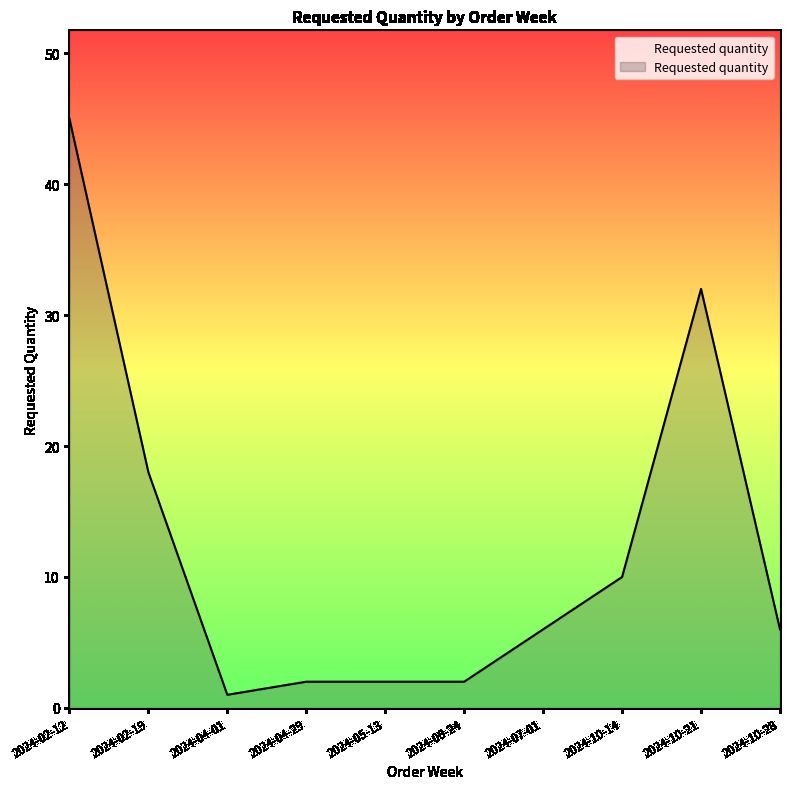

Where is the data nearest to the value 23?

2024-02-19